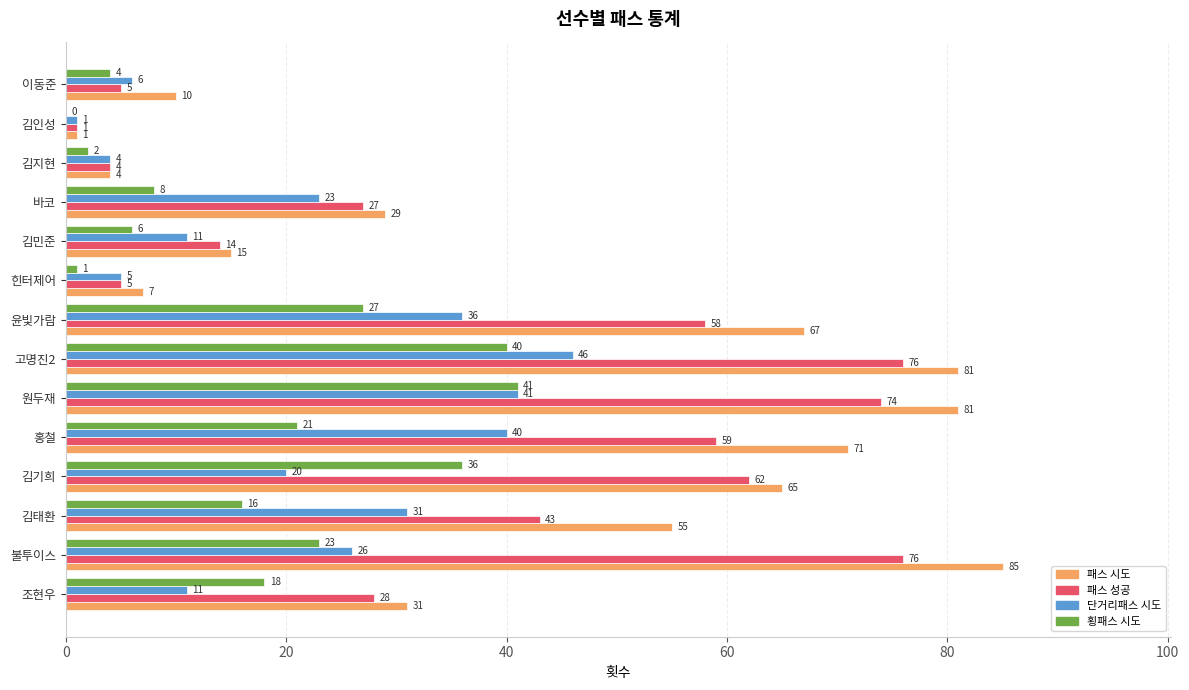

The value of 패스 시도 at 불투이스 is 85. True or false?

True